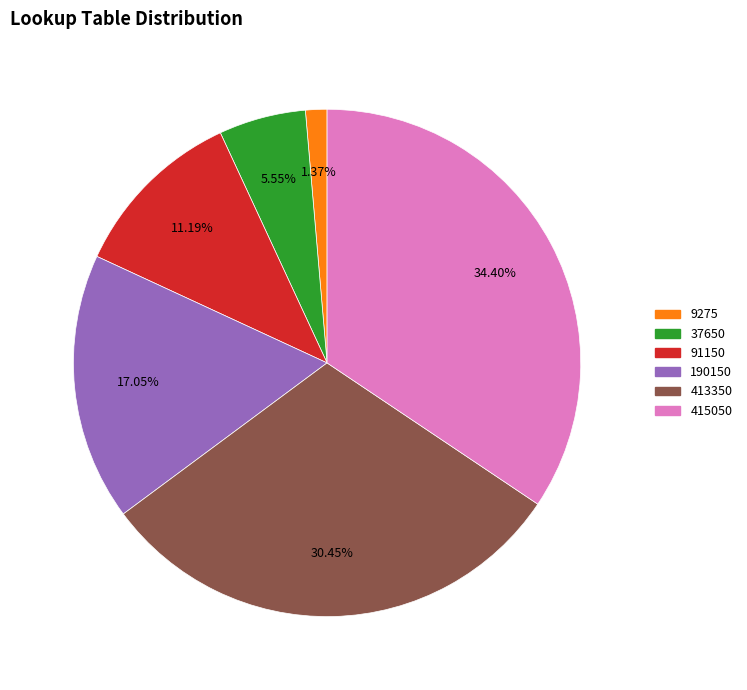

Is there a majority slice in this chart?

No